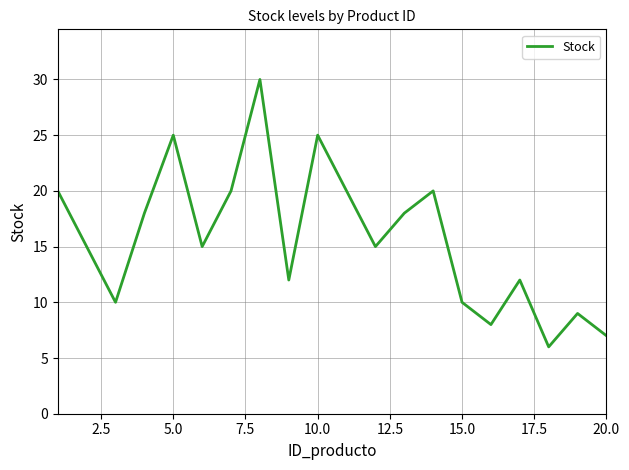

What is the difference between the maximum and minimum values?

24